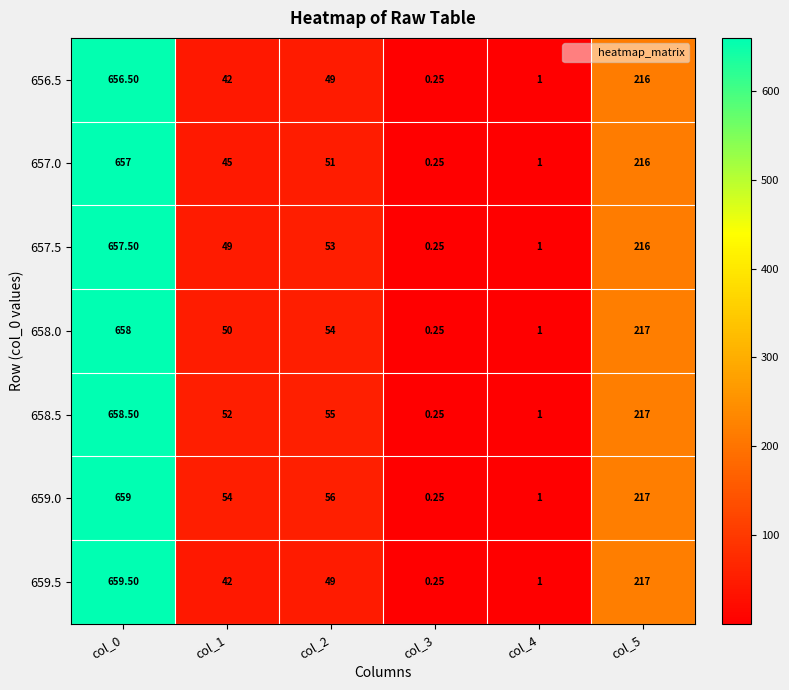

Count the number of data series in this chart.

7